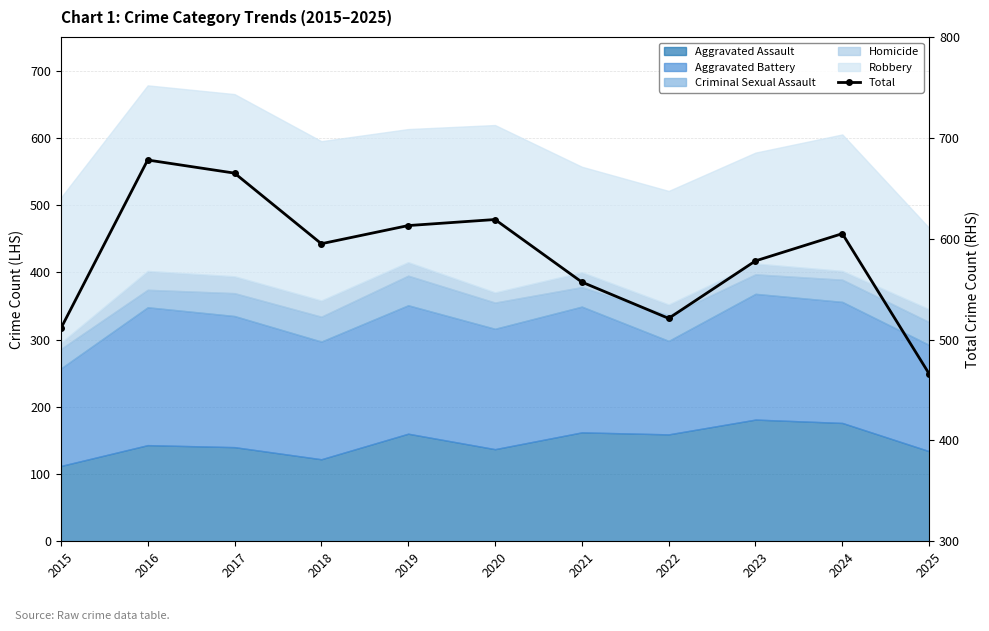

Rank the categories by value from lowest to highest.

2025, 2015, 2022, 2021, 2023, 2018, 2024, 2019, 2020, 2017, 2016